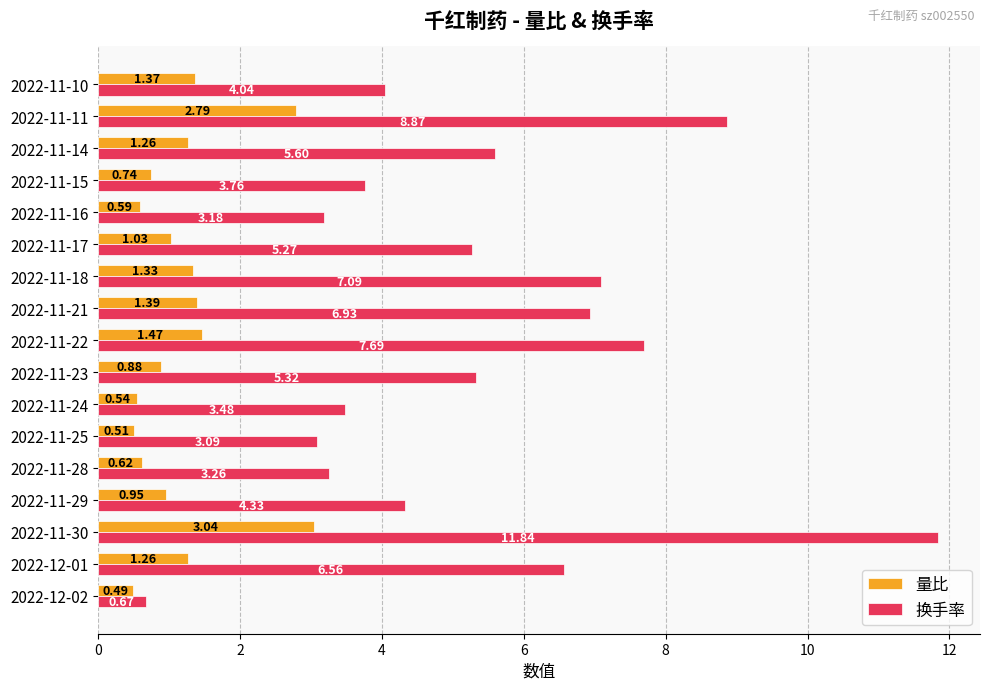

At how many categories does at least one series exceed 1?

16